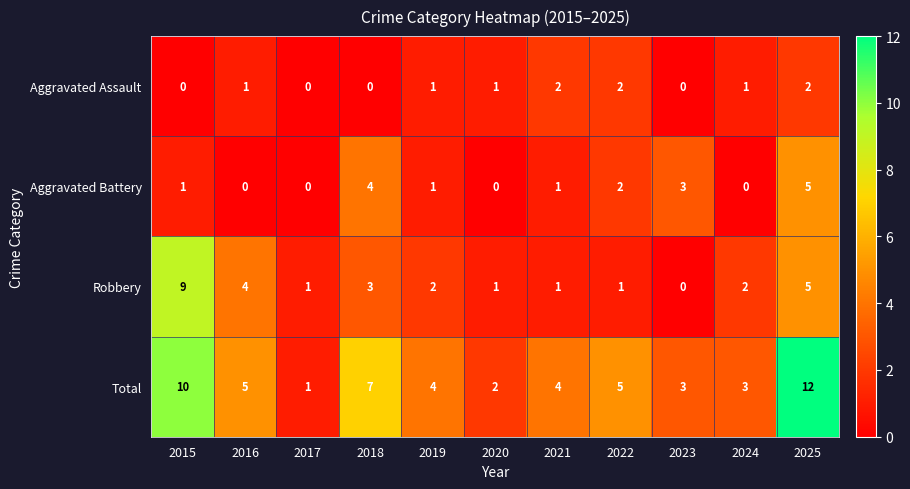

At which label does Total reach its peak?

2025